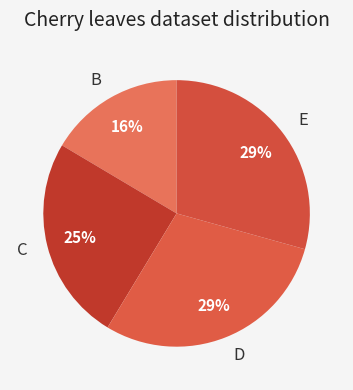

What percentage is the D slice, to the nearest percent?

29%